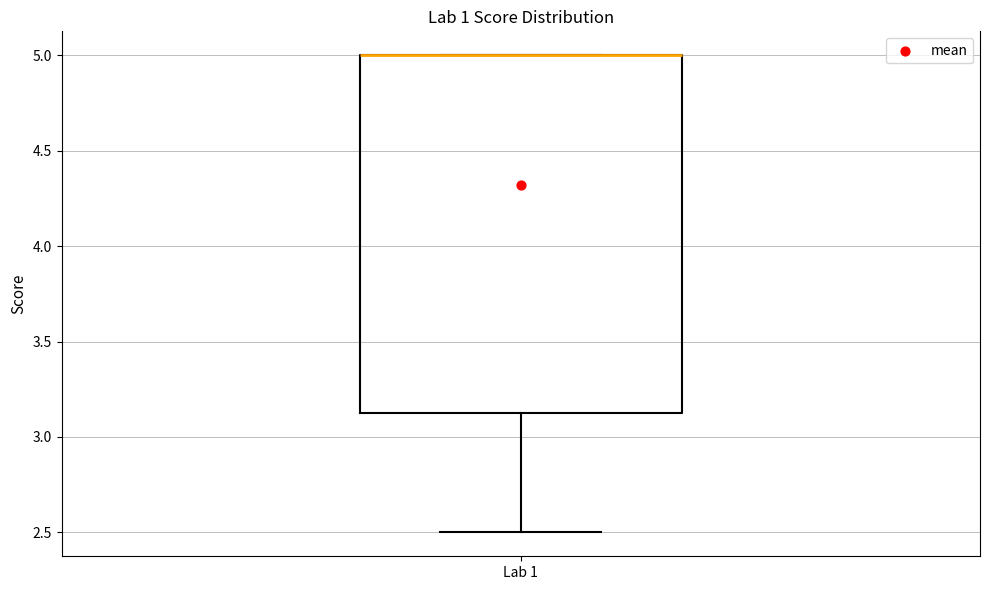

Read this box plot against the y-axis: the position of the median line, the range covered by the box, and the ends of both whiskers. The values are not printed on the chart, so give them approximately, as read against the axis.

median 5.00 (drawn on the box's upper edge), box 3.15 to 5.00, whiskers 2.50 to 5.00